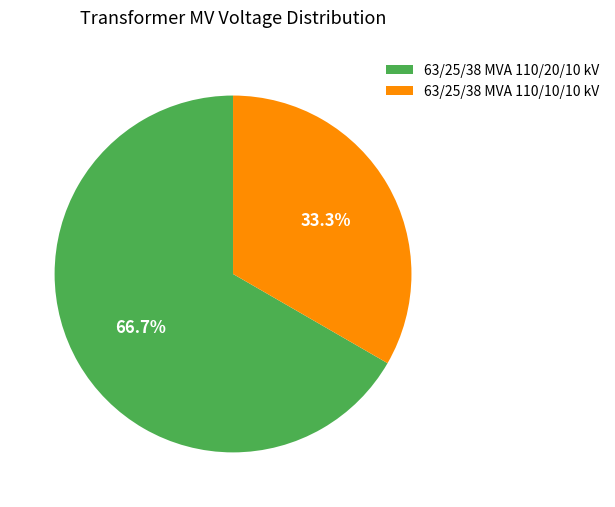

What is the ratio of the value at 63/25/38 MVA 110/10/10 kV to the value at 63/25/38 MVA 110/20/10 kV?

0.5